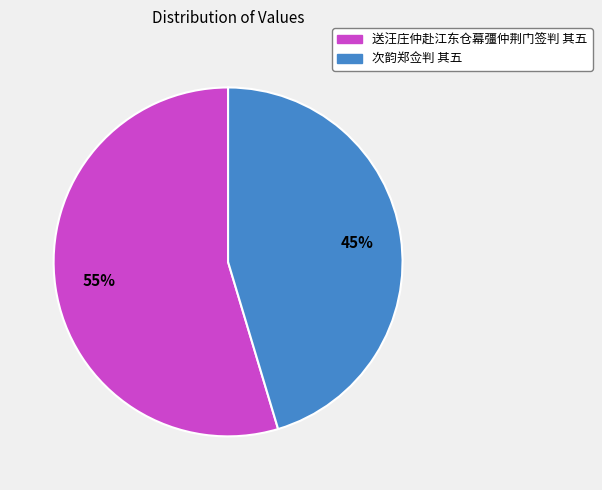

To the nearest percent, what percentage of the pie is 送汪庄仲赴江东仓幕彊仲荆门签判 其五?

55%